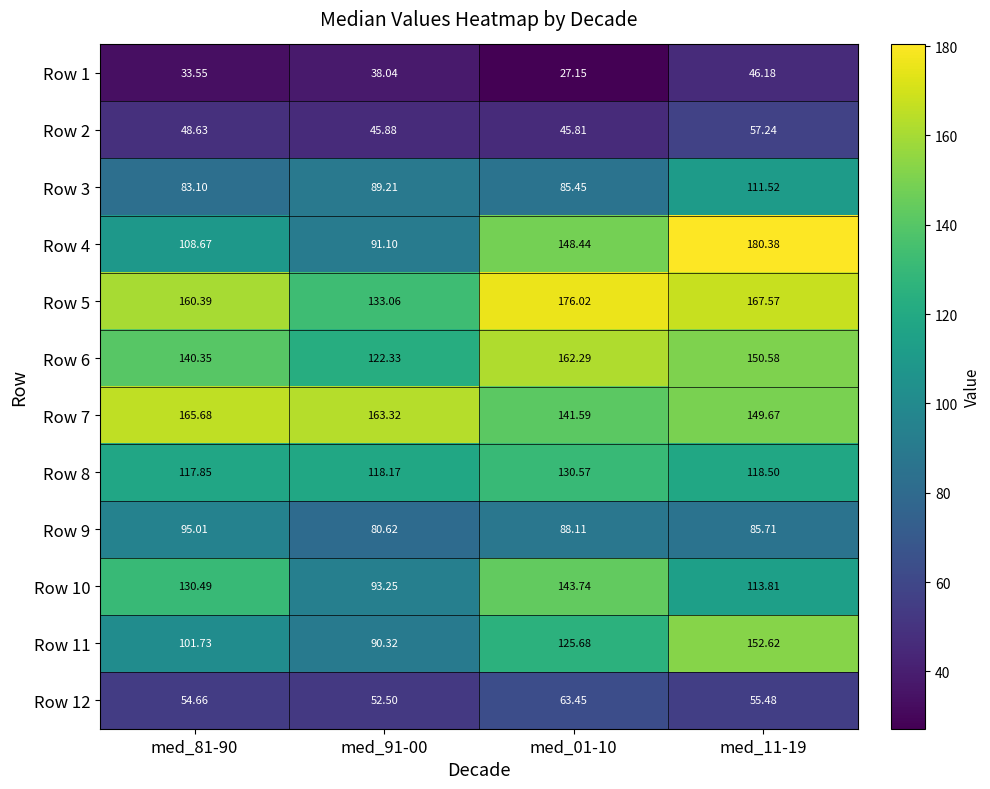

What is the total value across all series at med_81-90?

1240.1